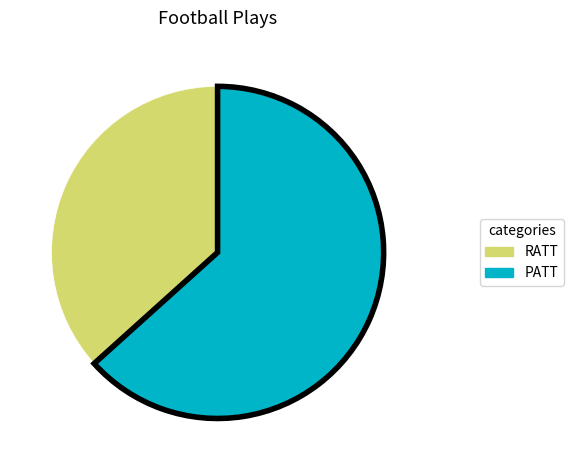

Which category has the smallest portion of the pie?

RATT